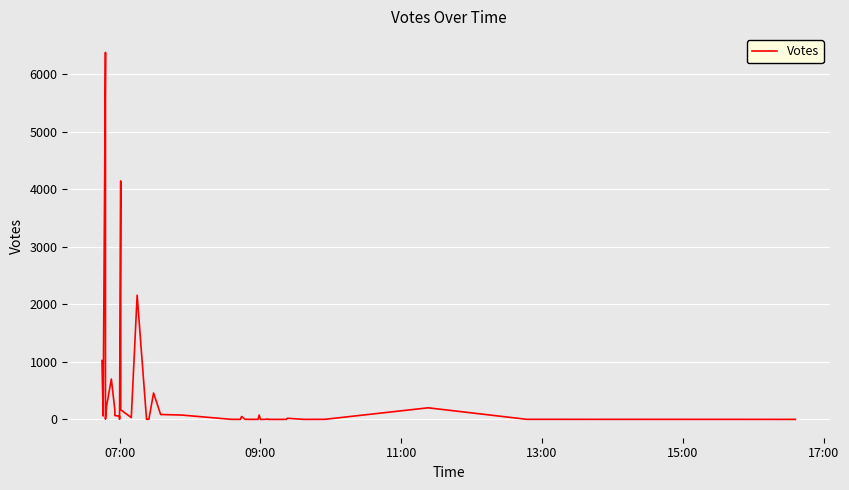

Reading right to left, transcribe all the data shown in this chart.

0	1	201	1	0	19	0	0	0	1	5	1	0	0	76	0	1	50	0	1	75	85	459	3	1	2158	31	167	4143	3	56	66	165	701	236	4	3552	6376	59	1022